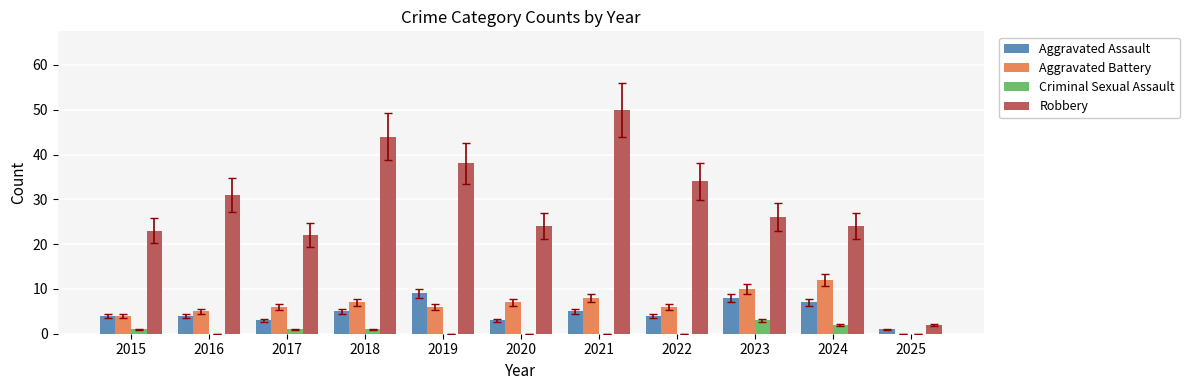

How many groups of bars are there?

11